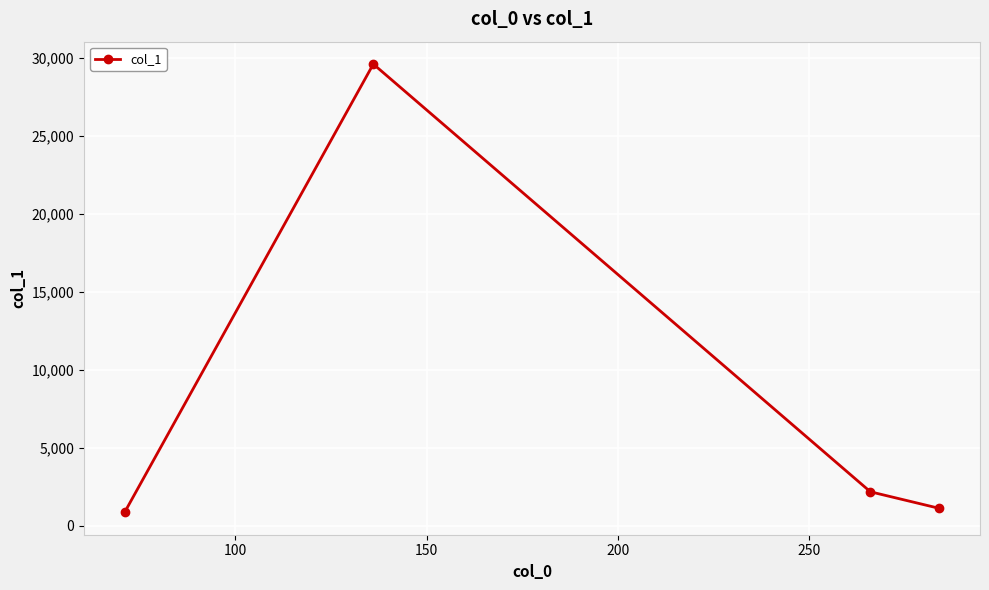

Does the chart display data point markers on the line(s)?

Yes